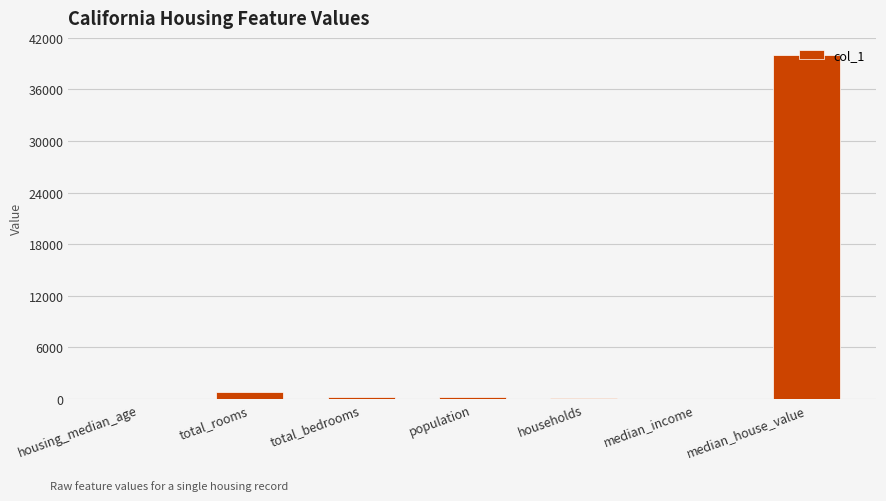

Between median_house_value and total_bedrooms, which is larger?

median_house_value